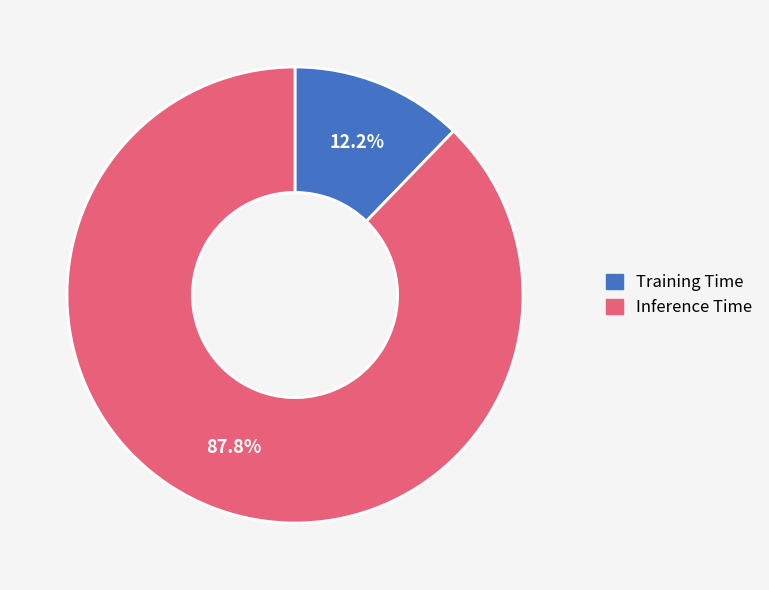

Is Inference Time the majority of the pie?

Yes